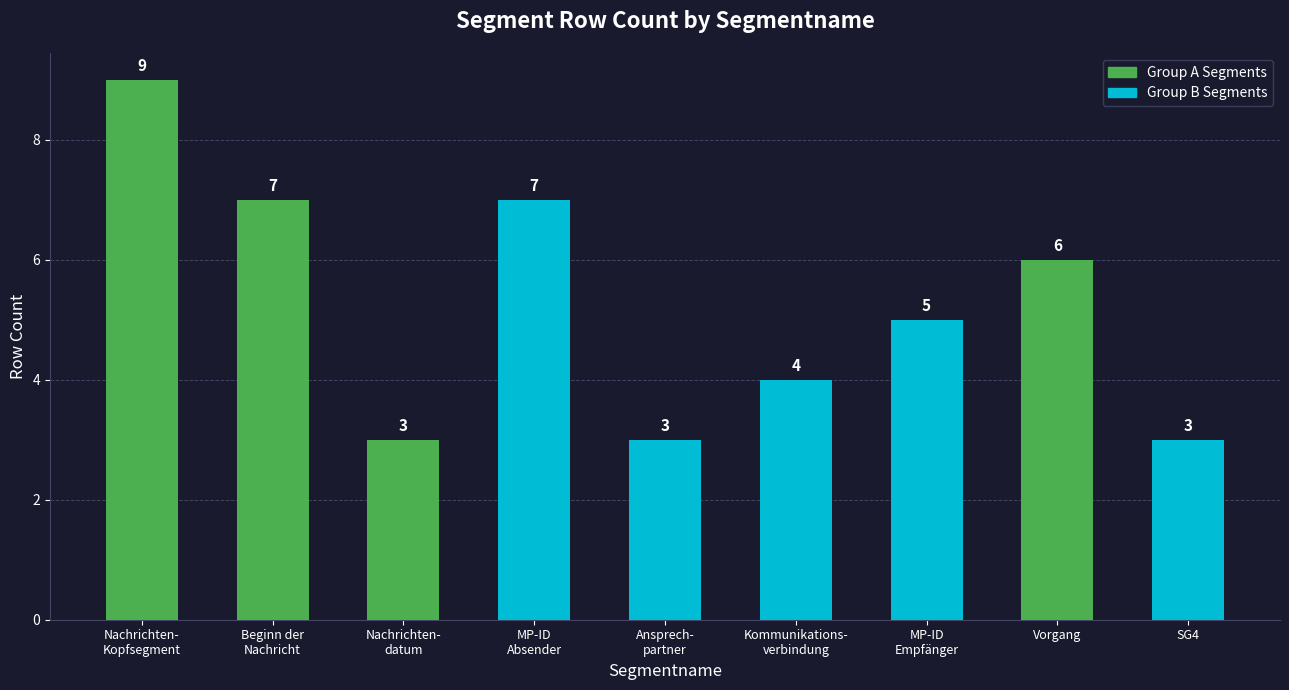

How many values are between 3 and 7?

8